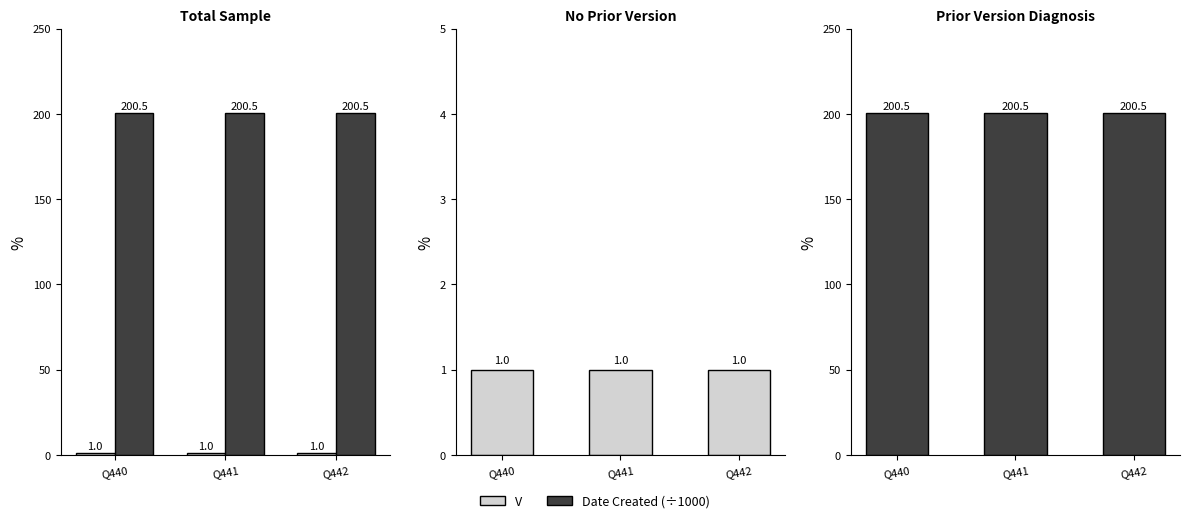

What is the total value across all series at Q442?

201.5